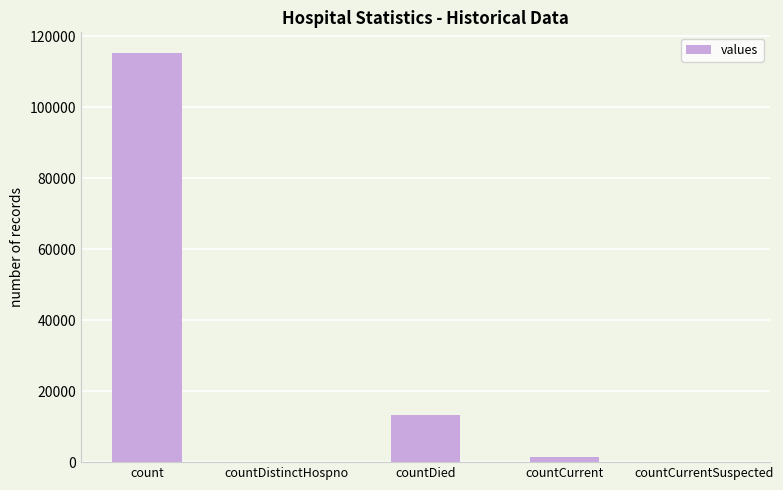

Reading left to right, what are all the values shown in this chart?

115379	0	13343	1383	0